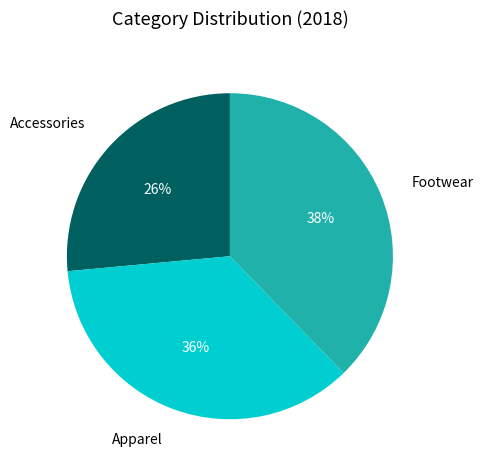

To the nearest percent, what percentage of the pie is Footwear?

38%